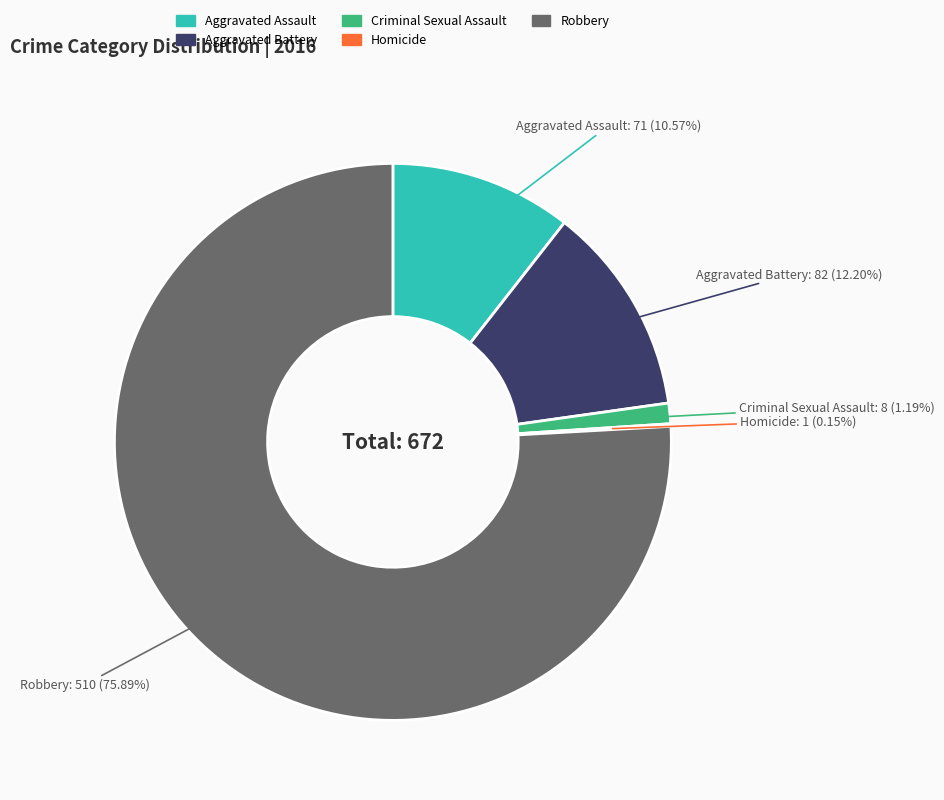

Which slice is the largest?

Robbery